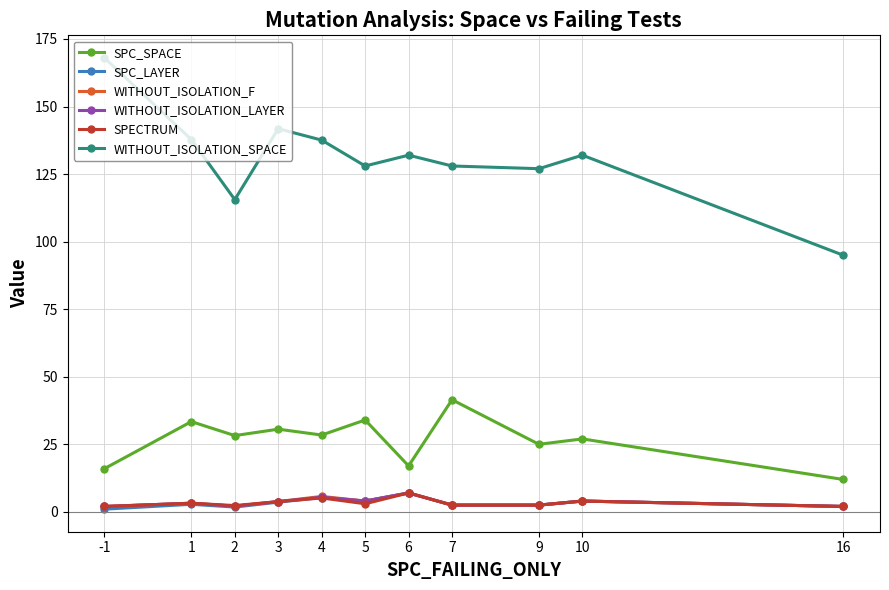

Is it true that SPC_LAYER equals 2.5 at 9?

True